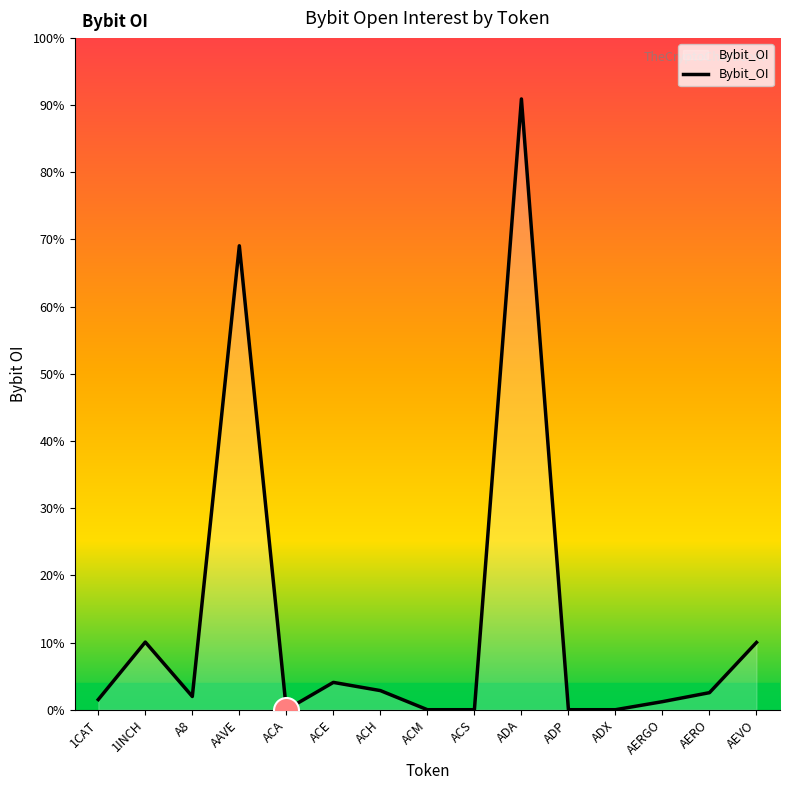

Does the chart have visible grid lines?

No